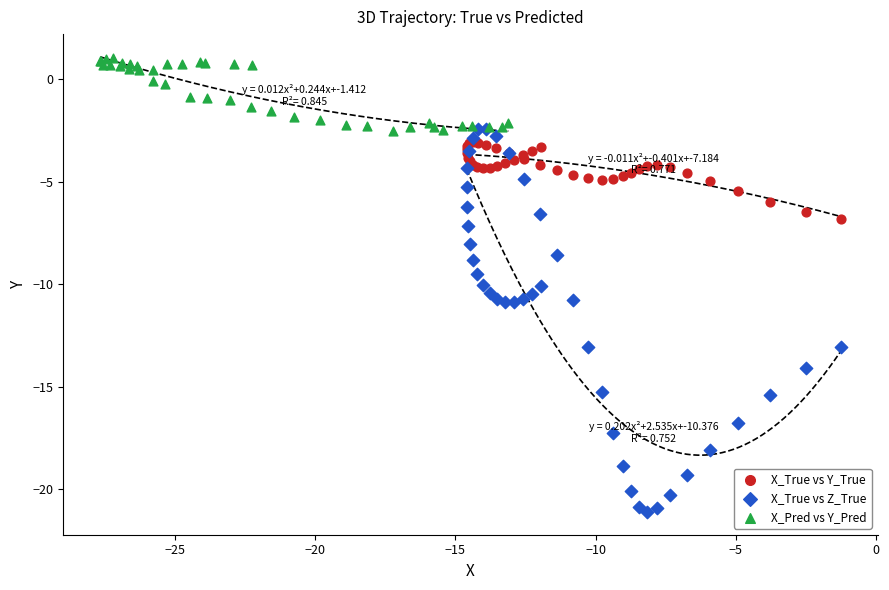

Which series contains the lowest Y value?

X_True vs Z_True